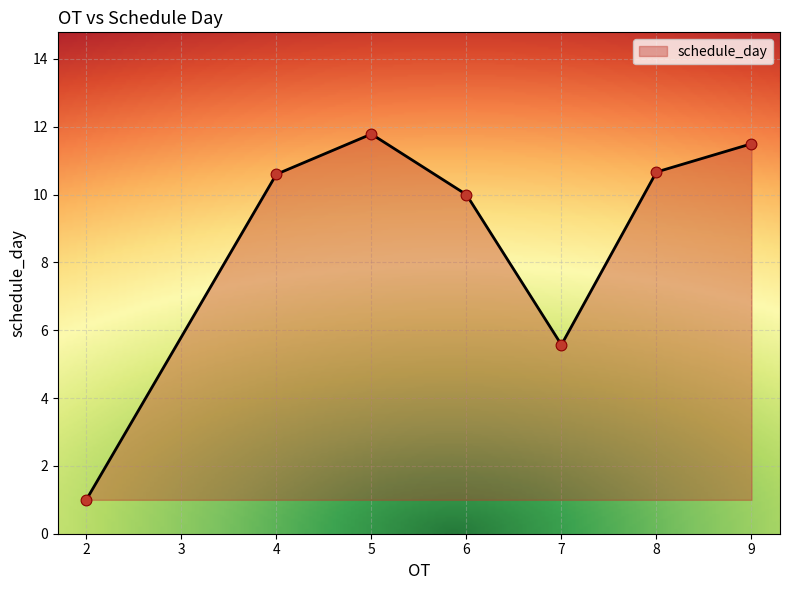

Which has a higher value, 9 or 2?

9